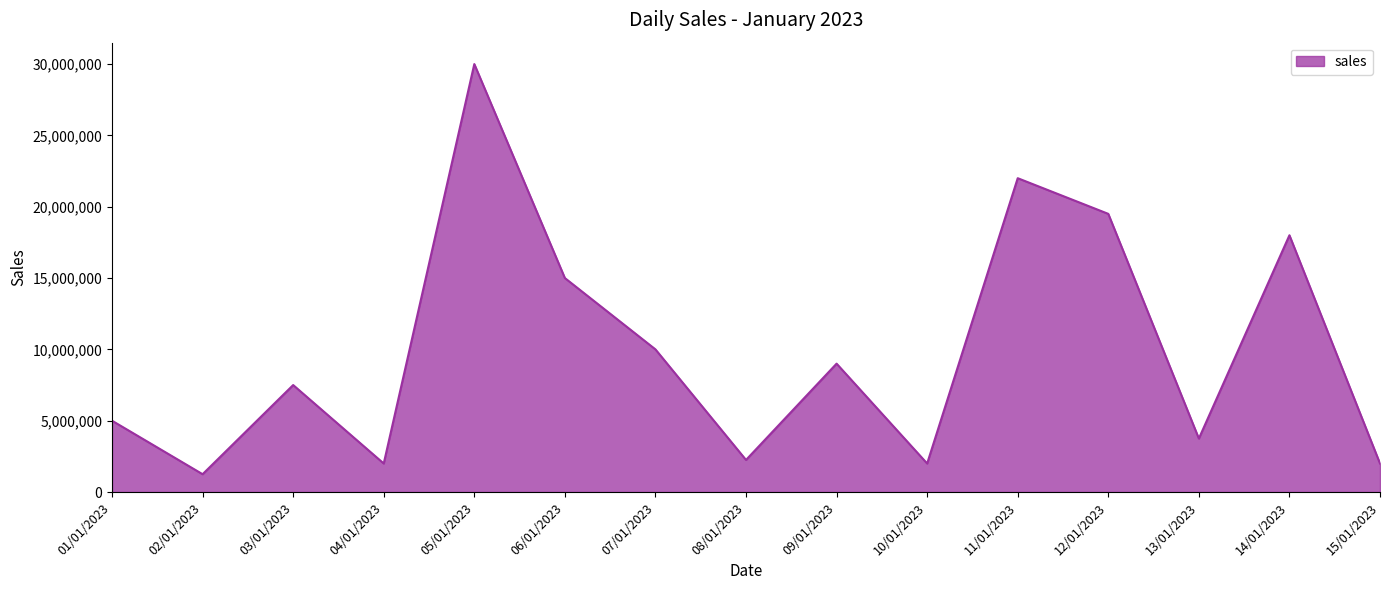

At which category does the data reach its first local valley?

02/01/2023